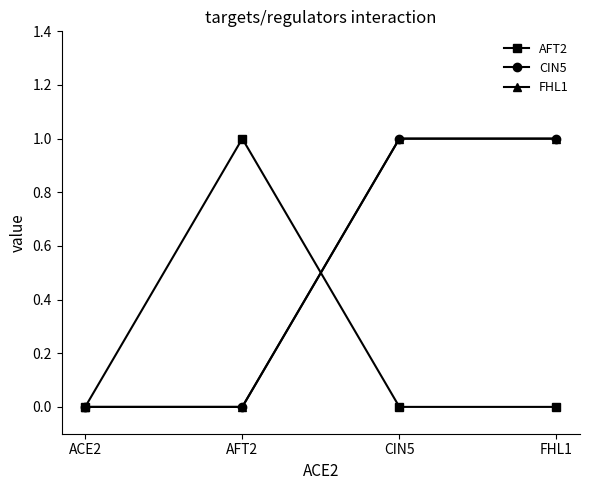

Does the chart have visible grid lines?

No